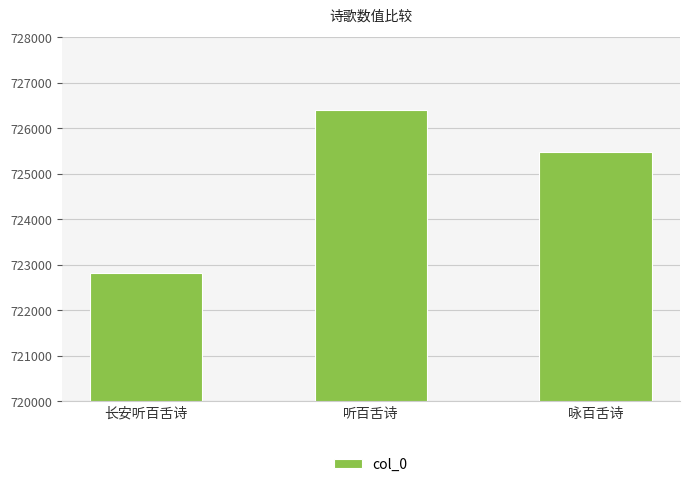

Reading left to right, extract all data points from this chart.

长安听百舌诗=722825	听百舌诗=726410	咏百舌诗=725484